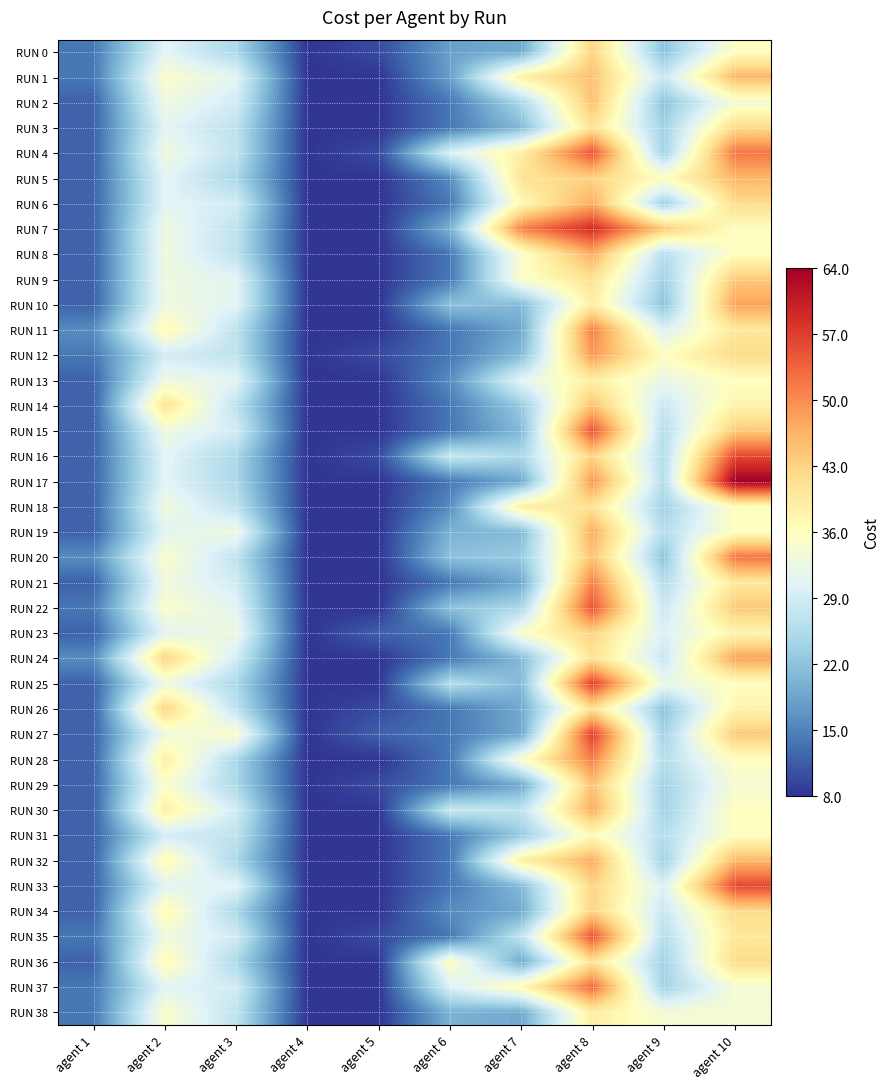

Which series has the widest spread of values?

RUN 17